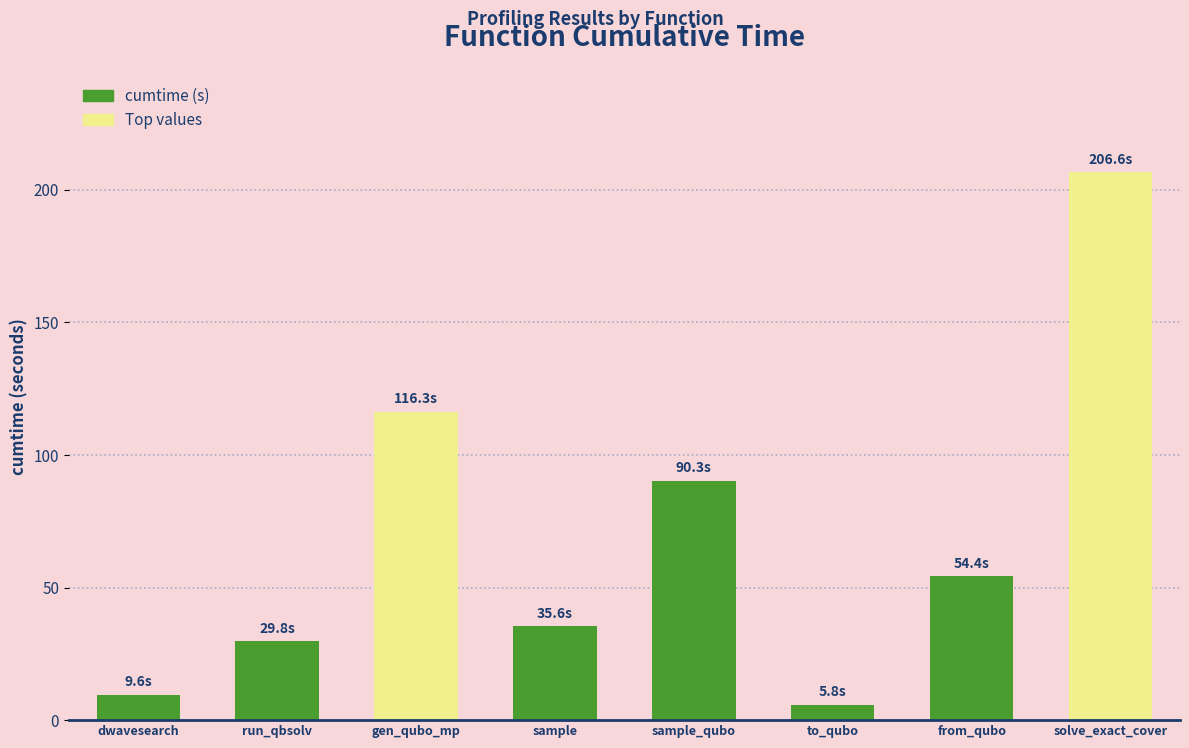

The value at gen_qubo_mp is 116.3. True or false?

True